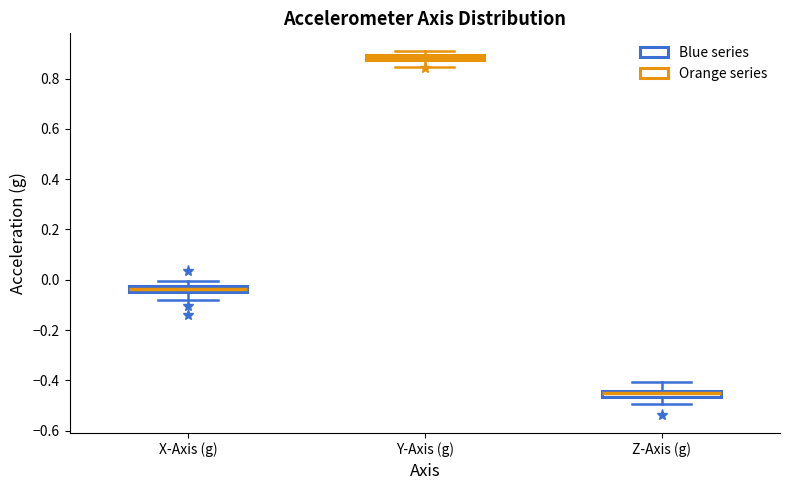

Which box has the lowest median line?

Z-Axis (g)